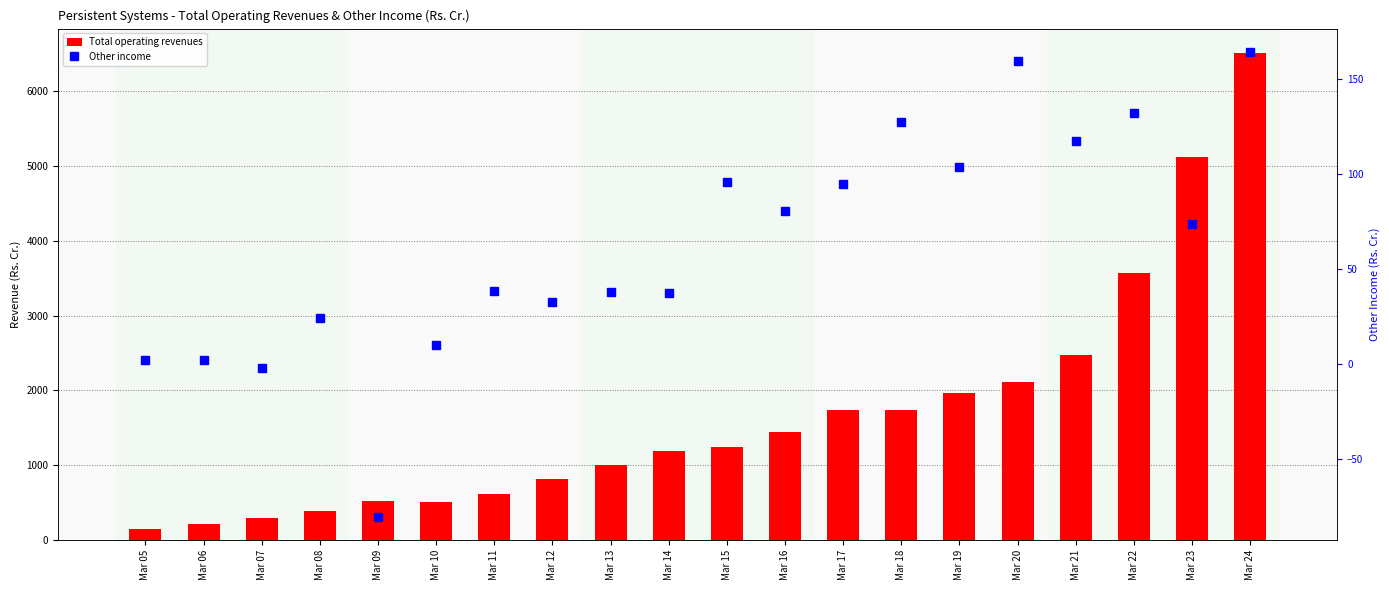

True or false: Other income has a value of 164.5 at Mar 24.

True